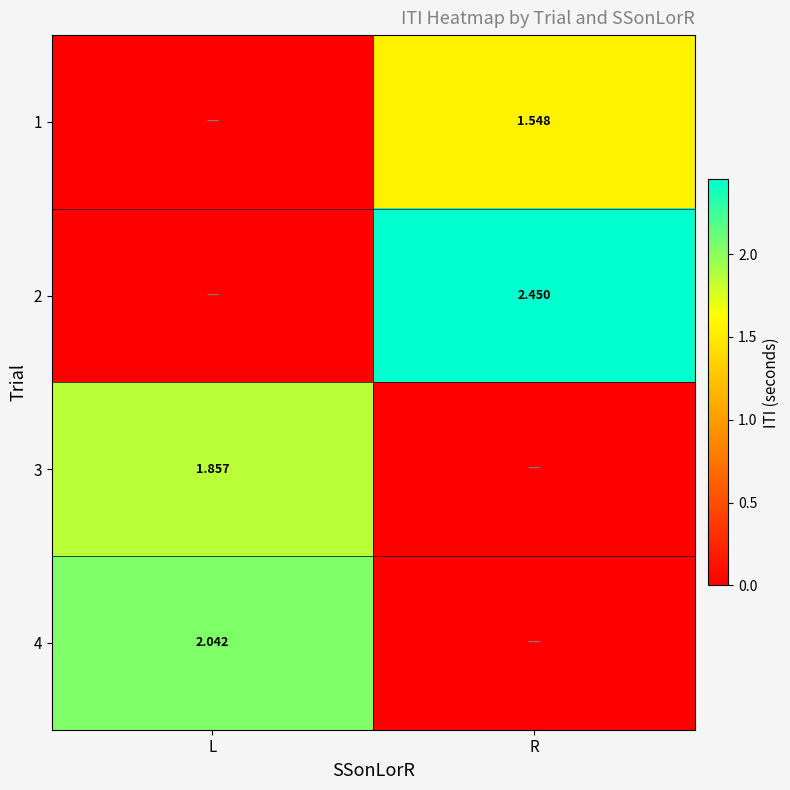

Is the value of 4 at L greater than the value of 2 at R?

No